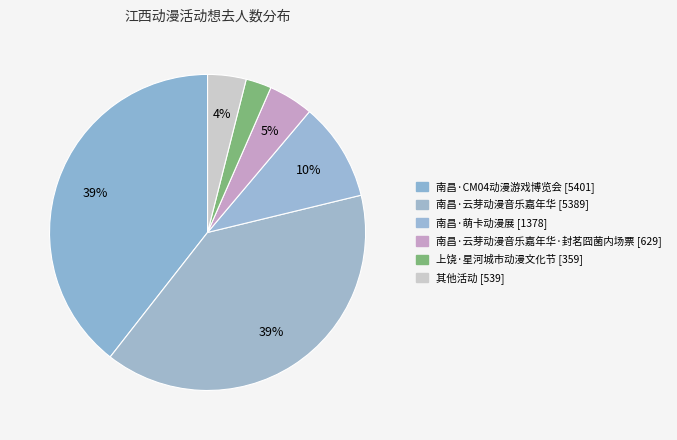

Count the number of slices in the pie.

6